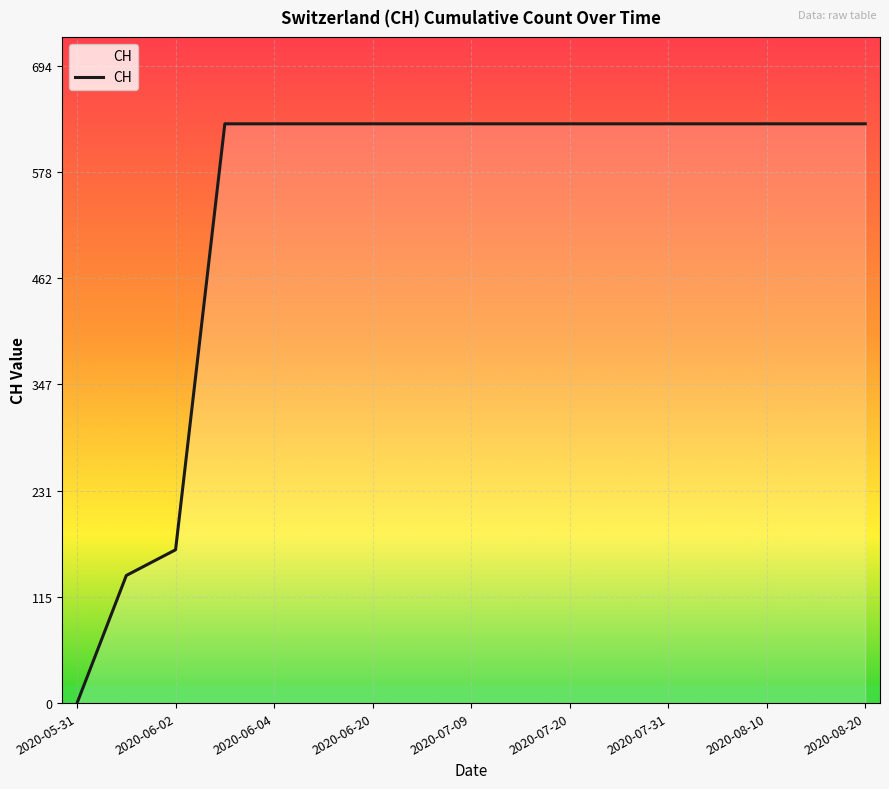

Reading right to left, what are all the values shown in this chart?

631	631	631	631	631	631	631	631	631	631	631	631	631	631	167	139	0